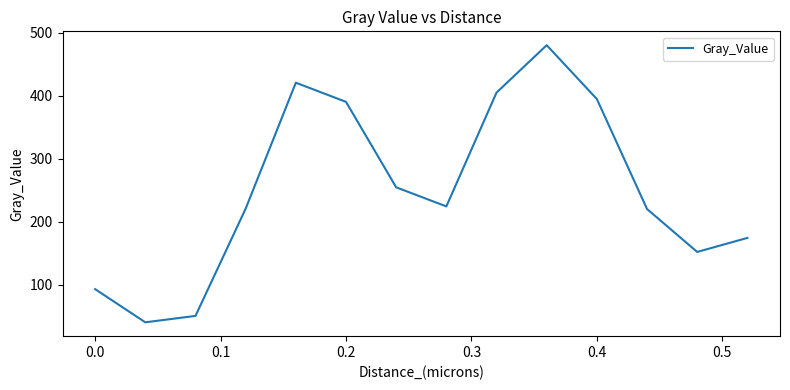

Does the chart have visible grid lines?

No